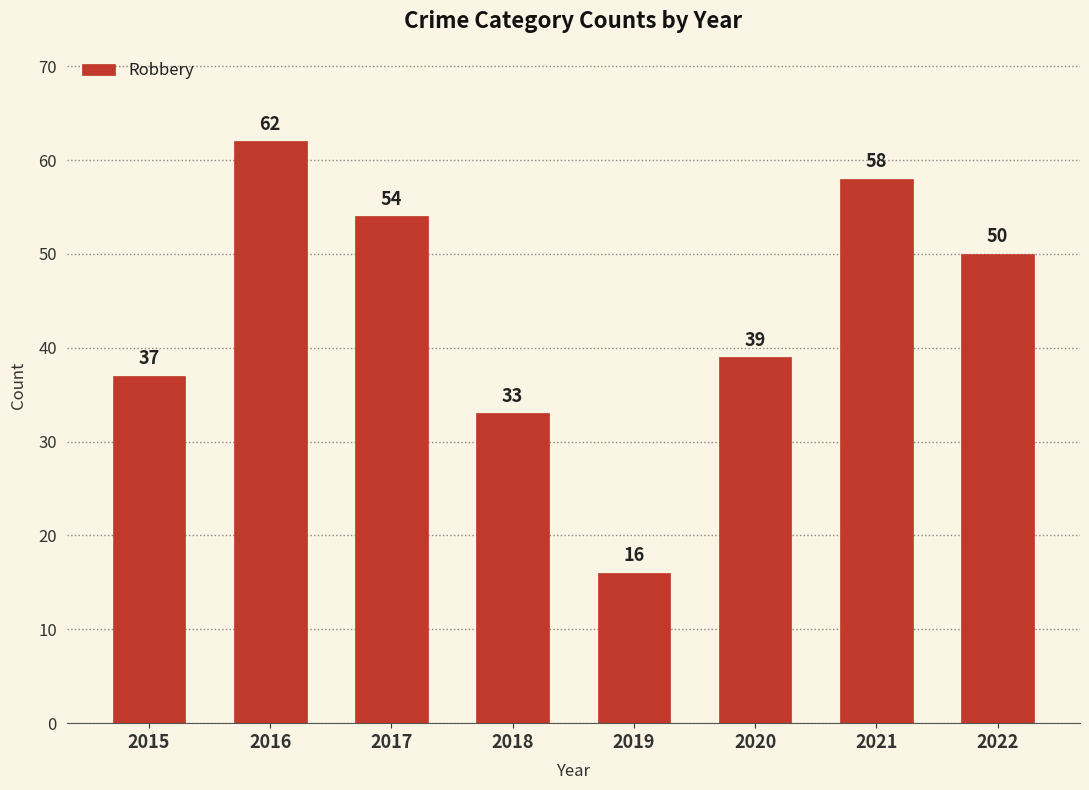

The chart shows a value of 19 at 2017. True or false?

False